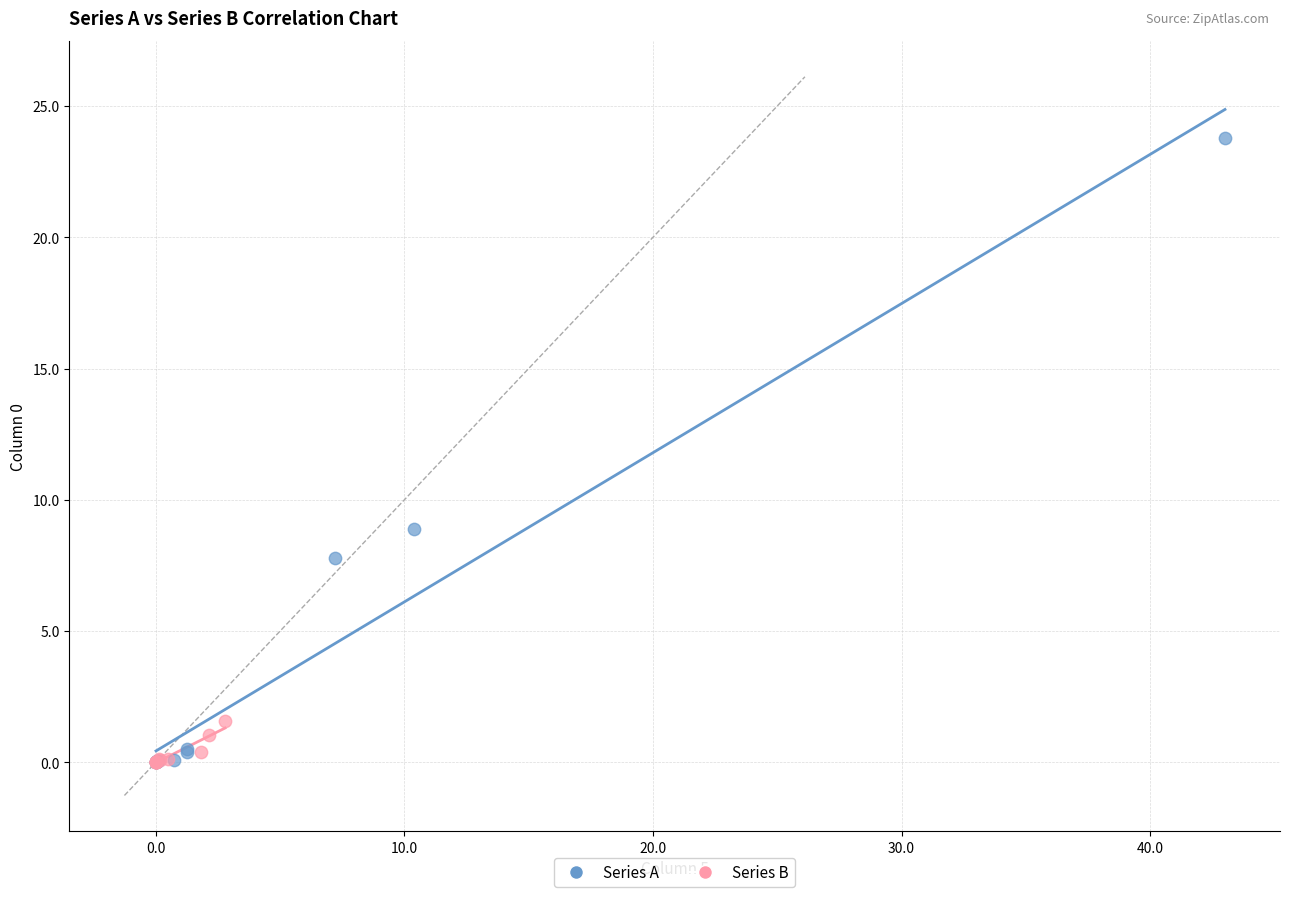

Which series reaches the maximum Y coordinate?

Series A